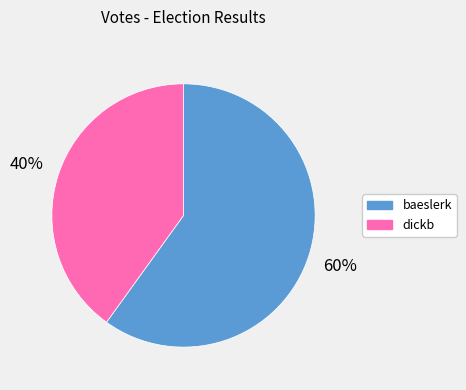

Rank the categories by value from highest to lowest.

baeslerk, dickb